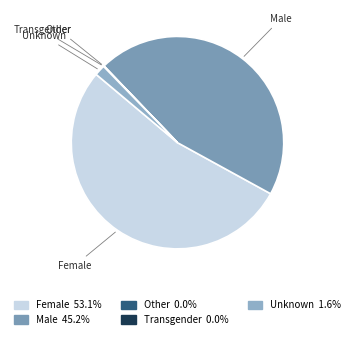

Does any single category account for the majority?

Yes